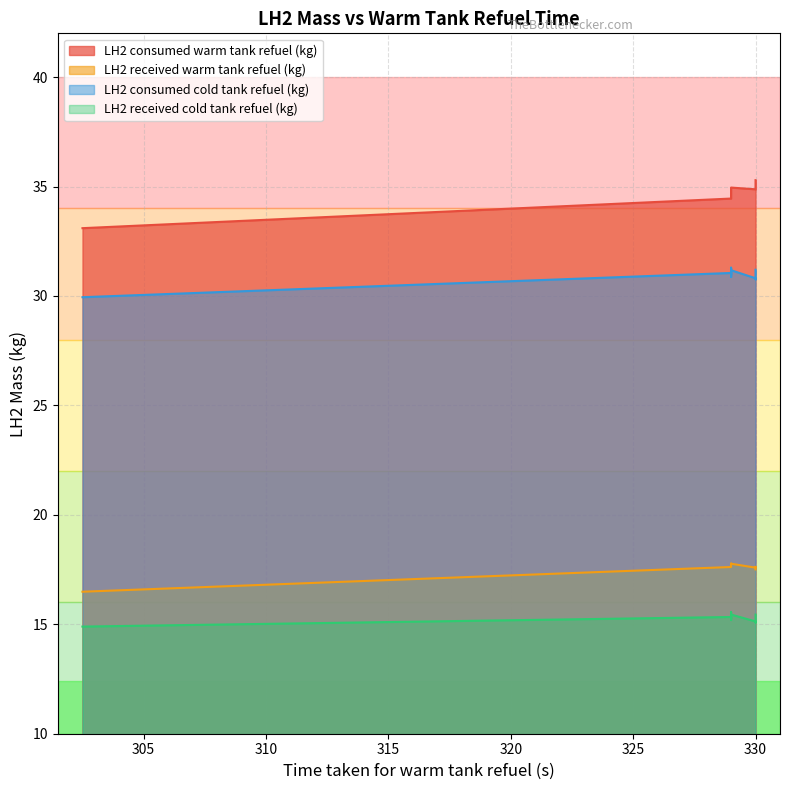

What is the total value across all series at 2?

99.4